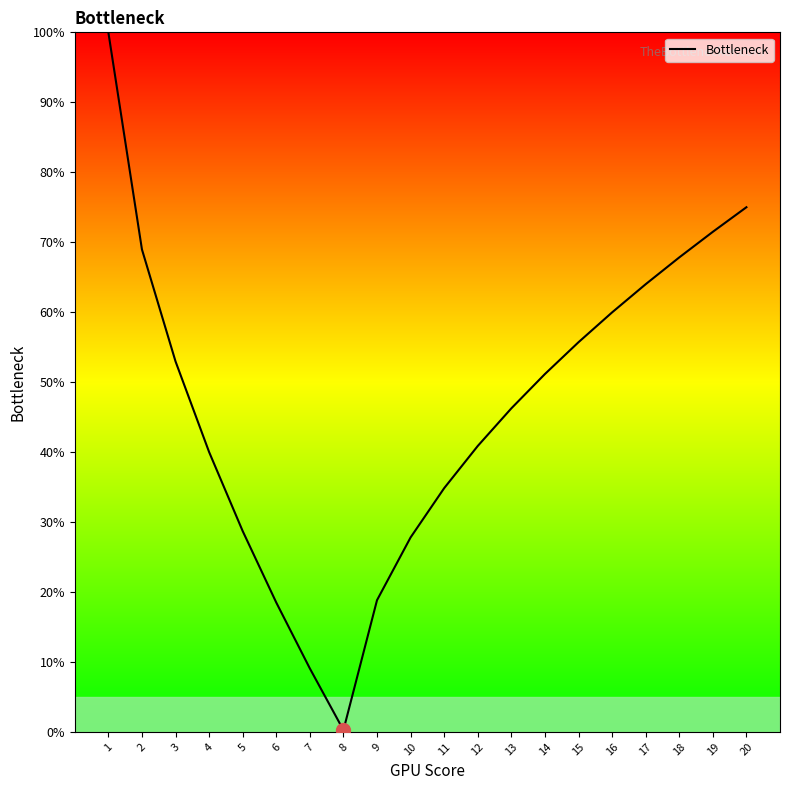

Does the chart display data point markers on the line(s)?

No